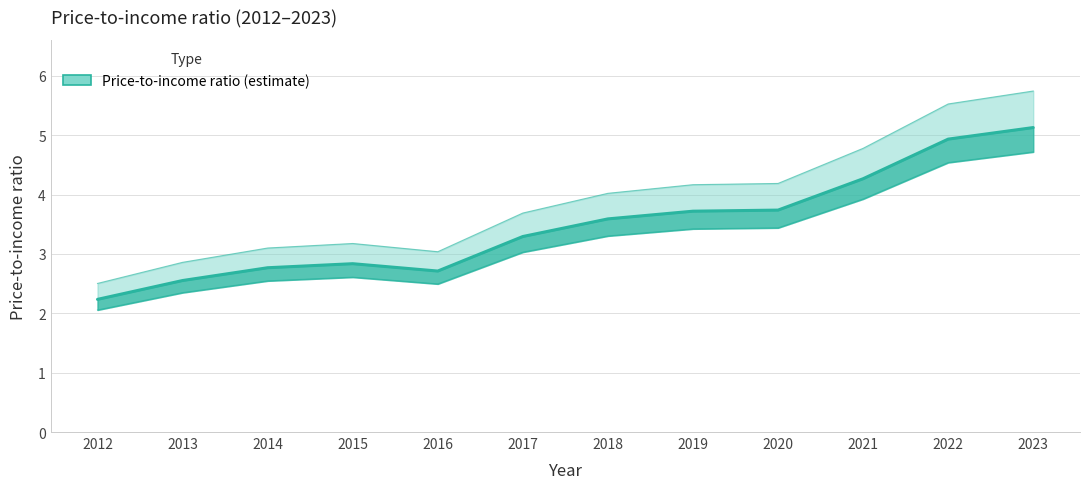

At which label does the data first exceed 3?

2017